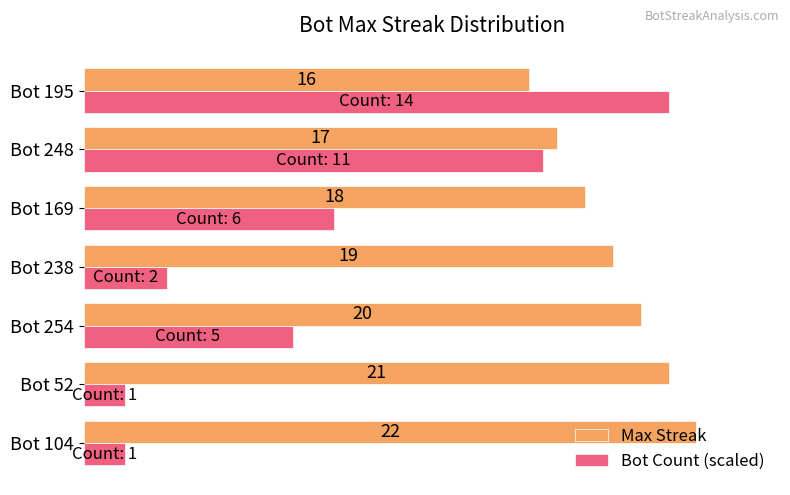

Which category has the highest value across all series?

Bot 104